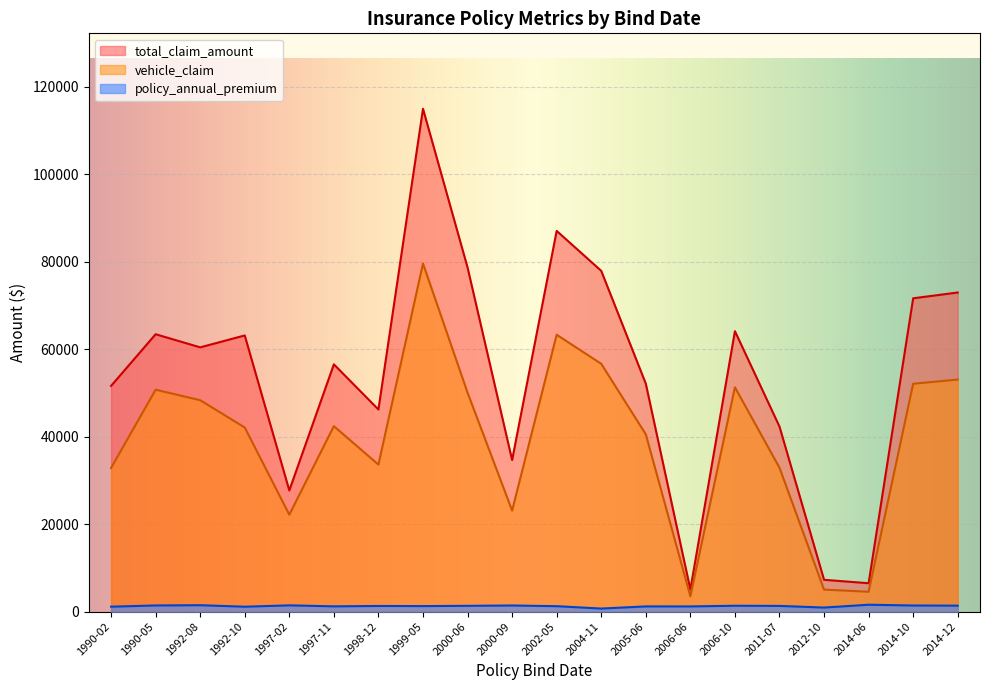

How many series are shown in this chart?

3